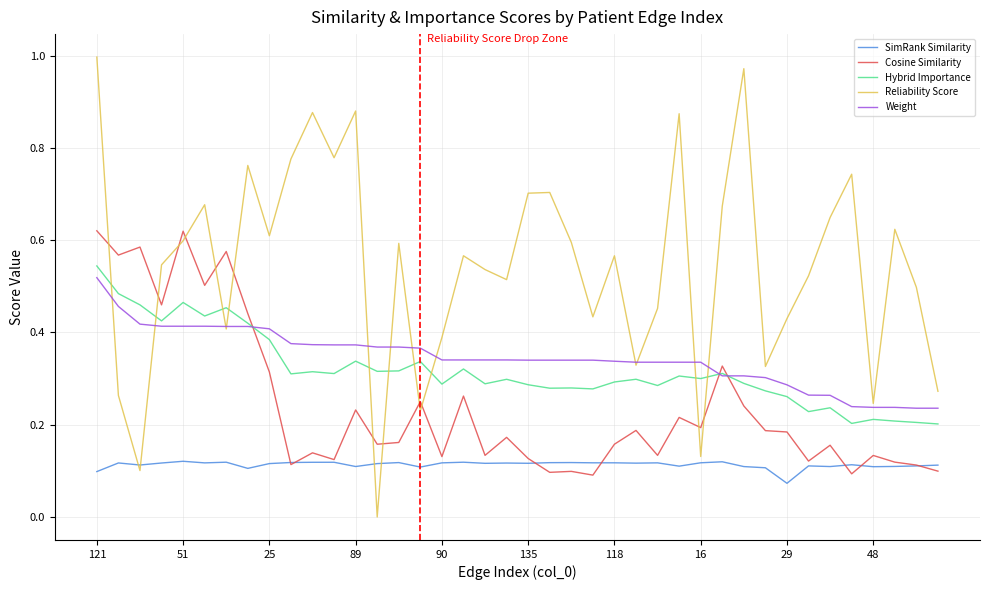

At how many categories does at least one series exceed 0?

40